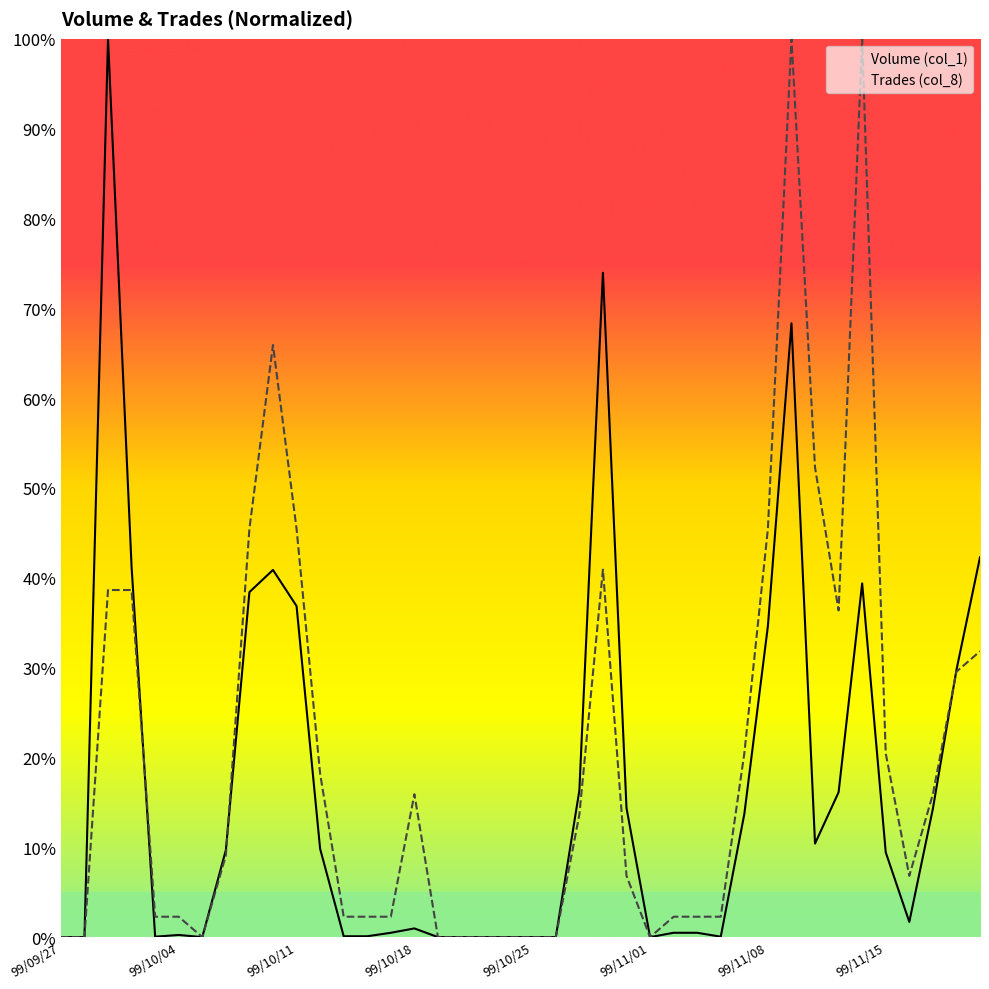

How many distinct data groups are displayed?

2